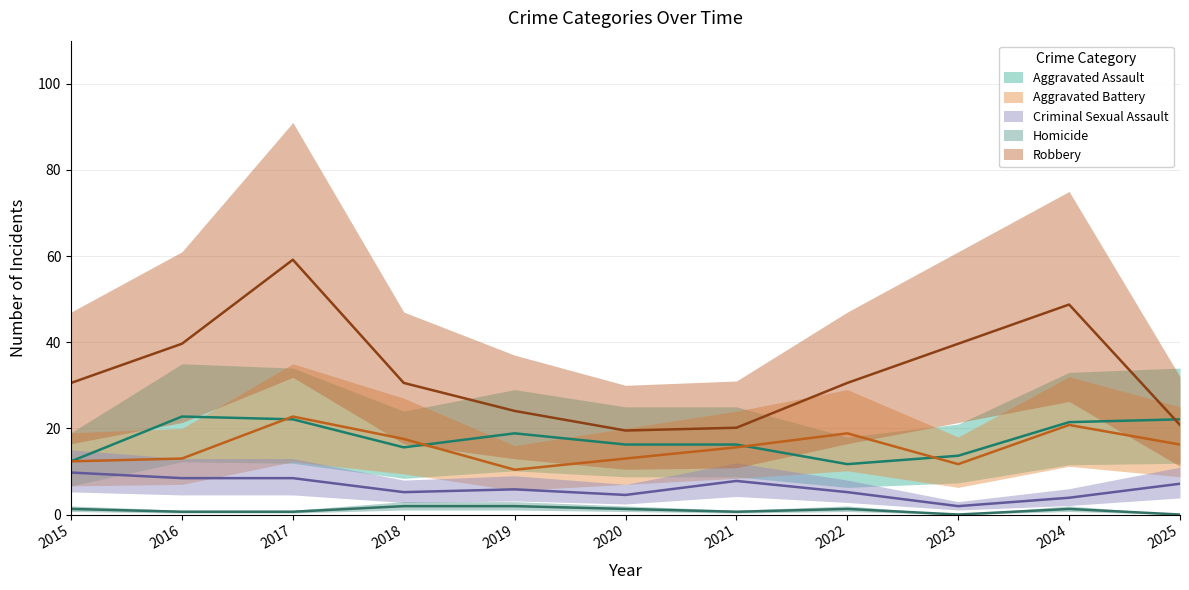

What is the sum of all Criminal Sexual Assault values?

68.2